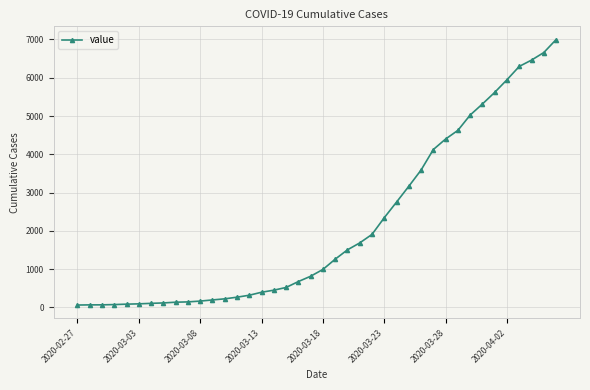

What is the greatest value displayed?

6995